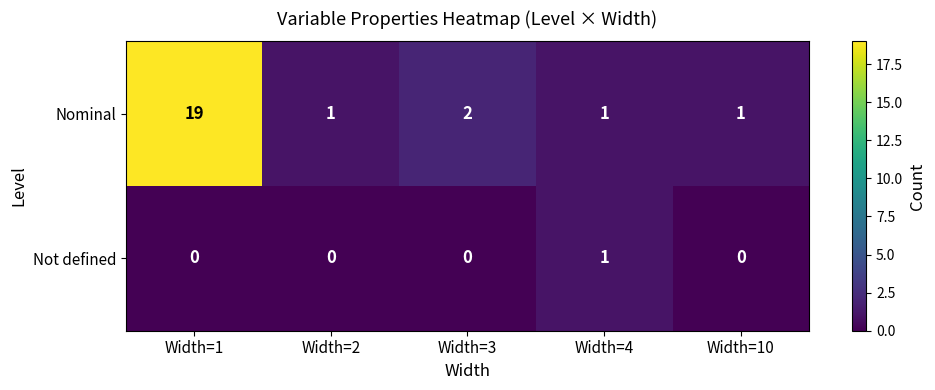

Which series has the largest total across all categories?

Nominal